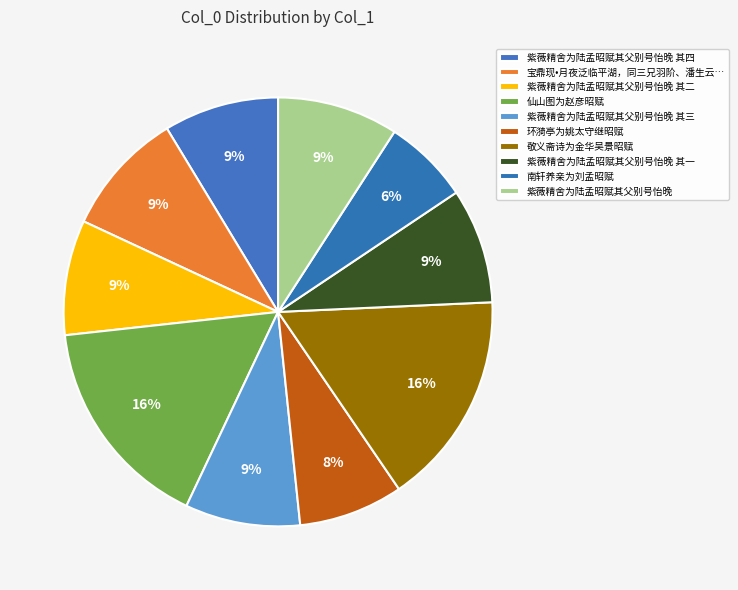

What is the smallest slice in the pie chart?

南轩养亲为刘孟昭赋